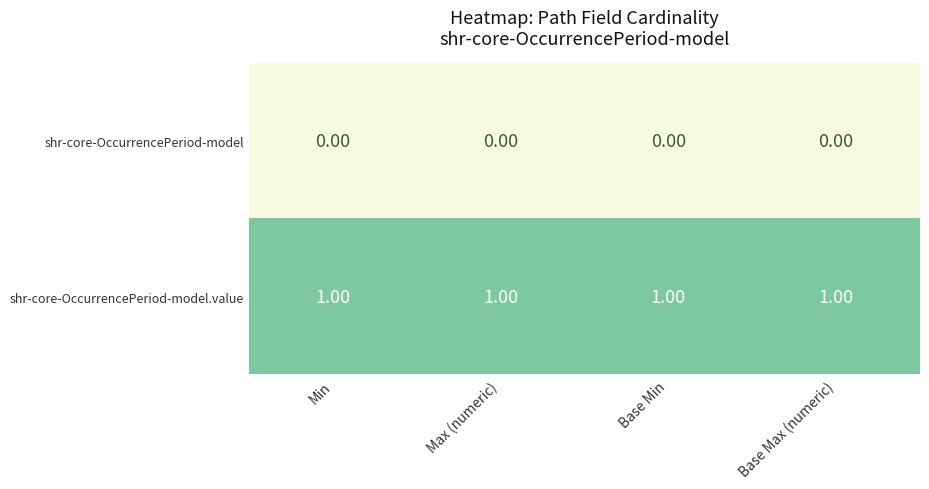

Rank the series by their maximum value, from highest to lowest.

shr-core-OccurrencePeriod-model.value, shr-core-OccurrencePeriod-model